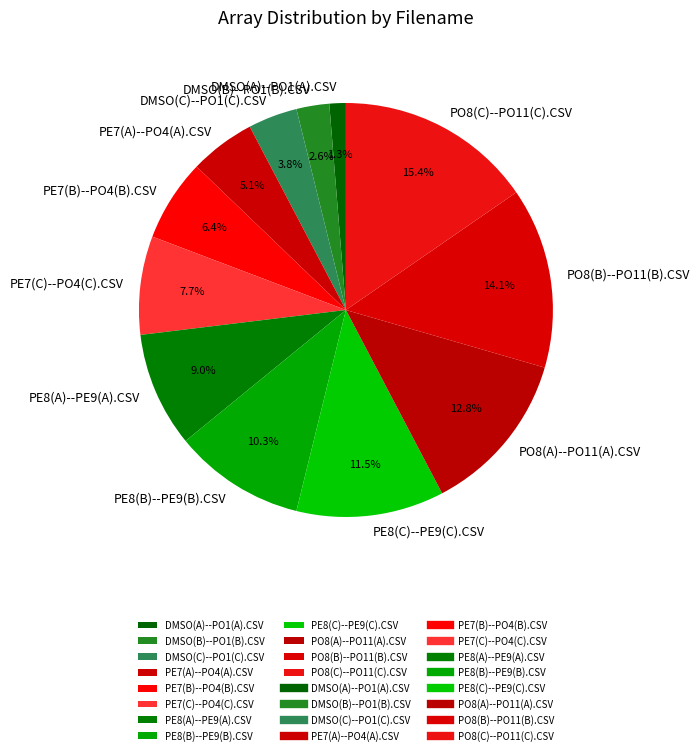

The PO8(C)--PO11(C).CSV slice represents 15% of the pie. True or false?

True